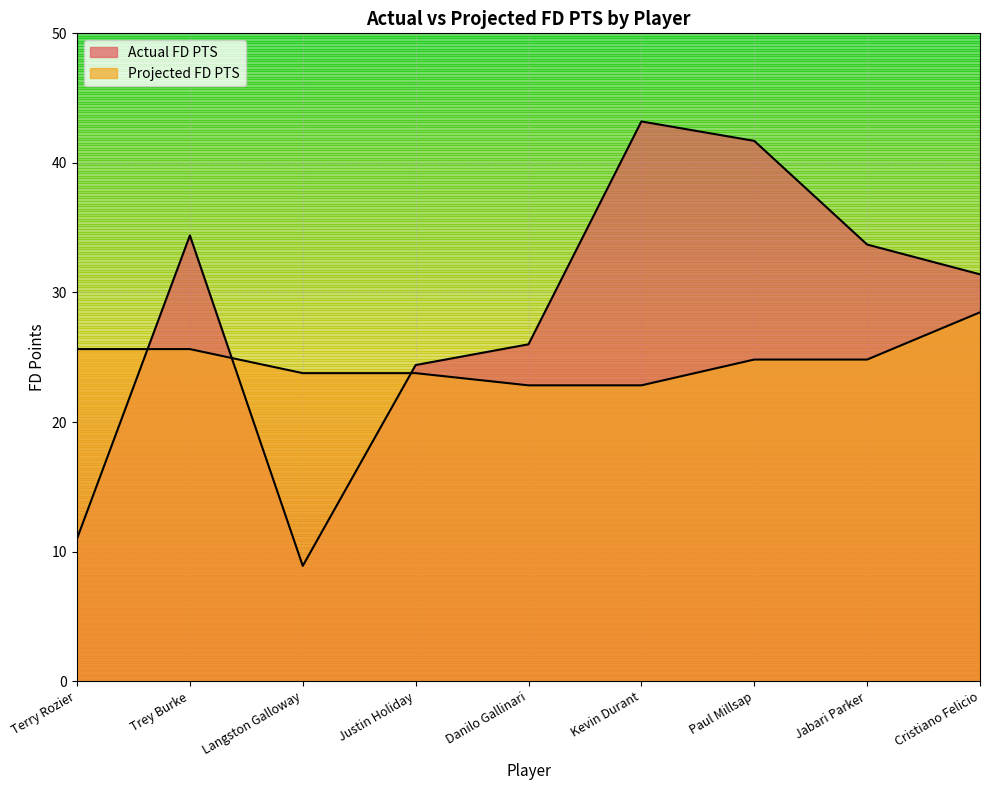

The Actual FD PTS series shows 41.7 at Paul Millsap. True or false?

True